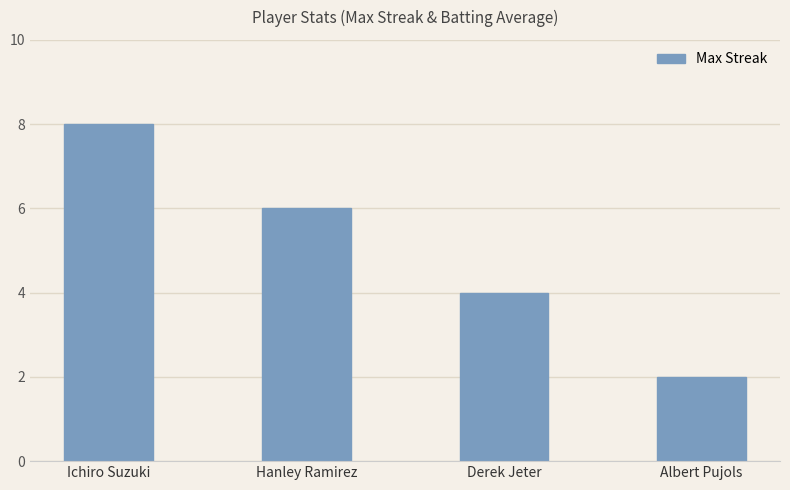

How many values are between 4 and 8?

3